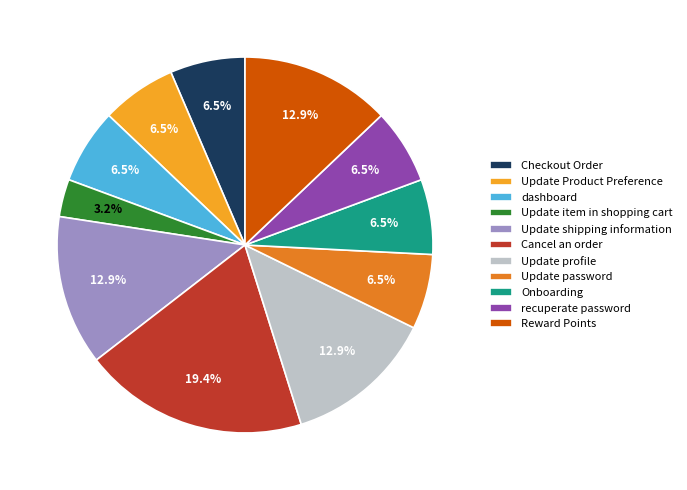

How many slices are in this pie chart?

11